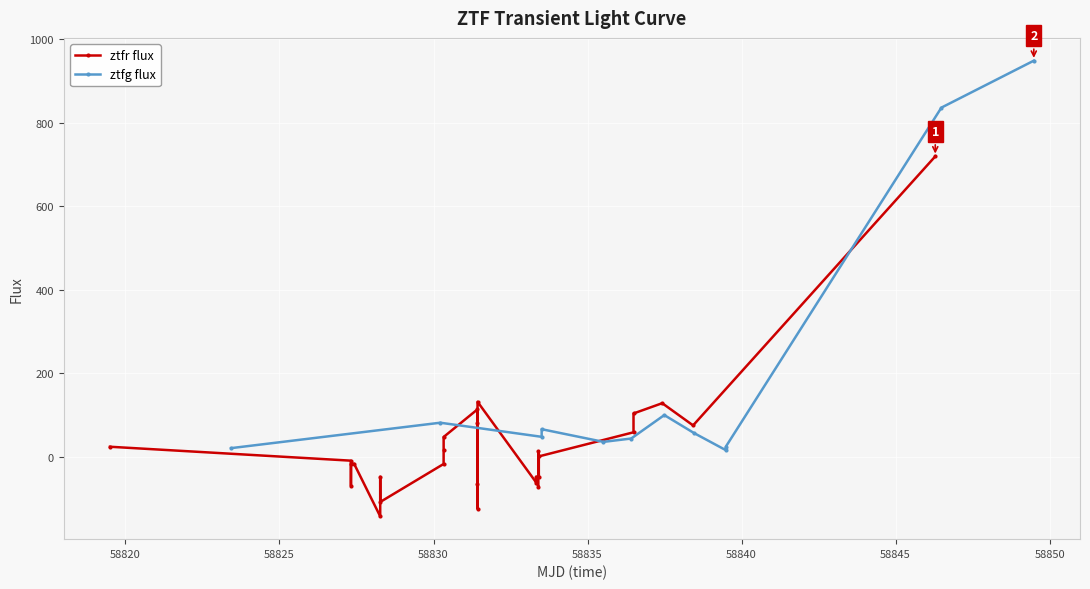

How many values are below -8?

15